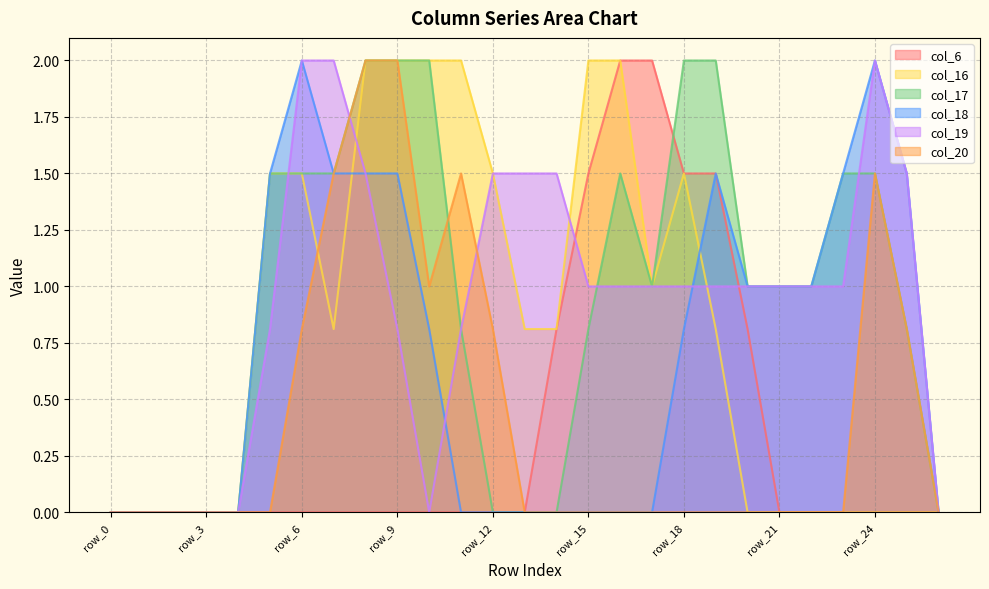

Does the chart display data point markers on the line(s)?

No